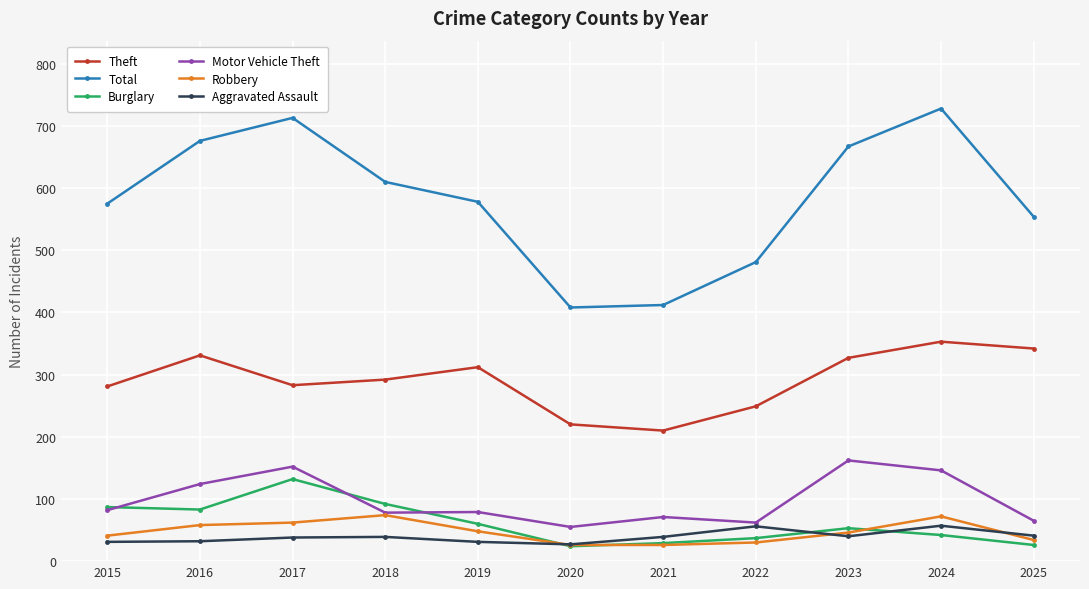

What is the difference between the Theft values at 2021 and 2025?

132